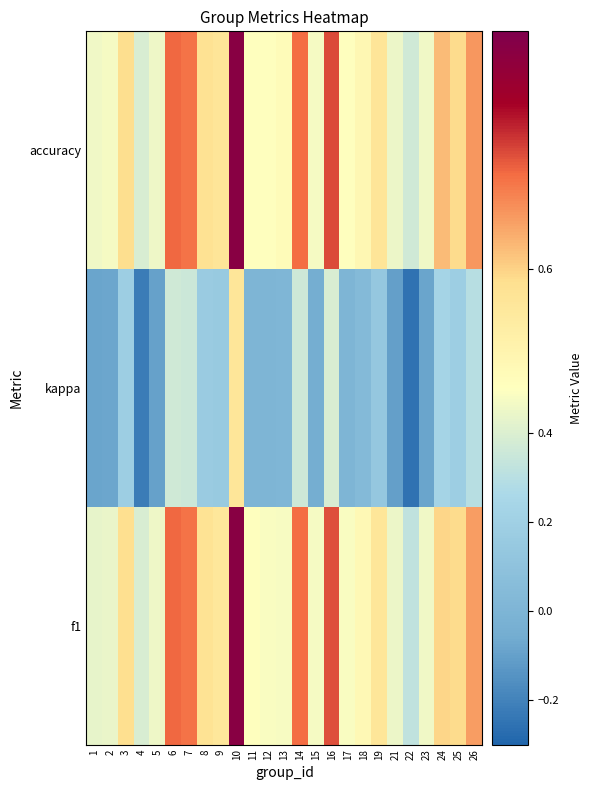

What is the difference between the highest and lowest values at 2?

0.6